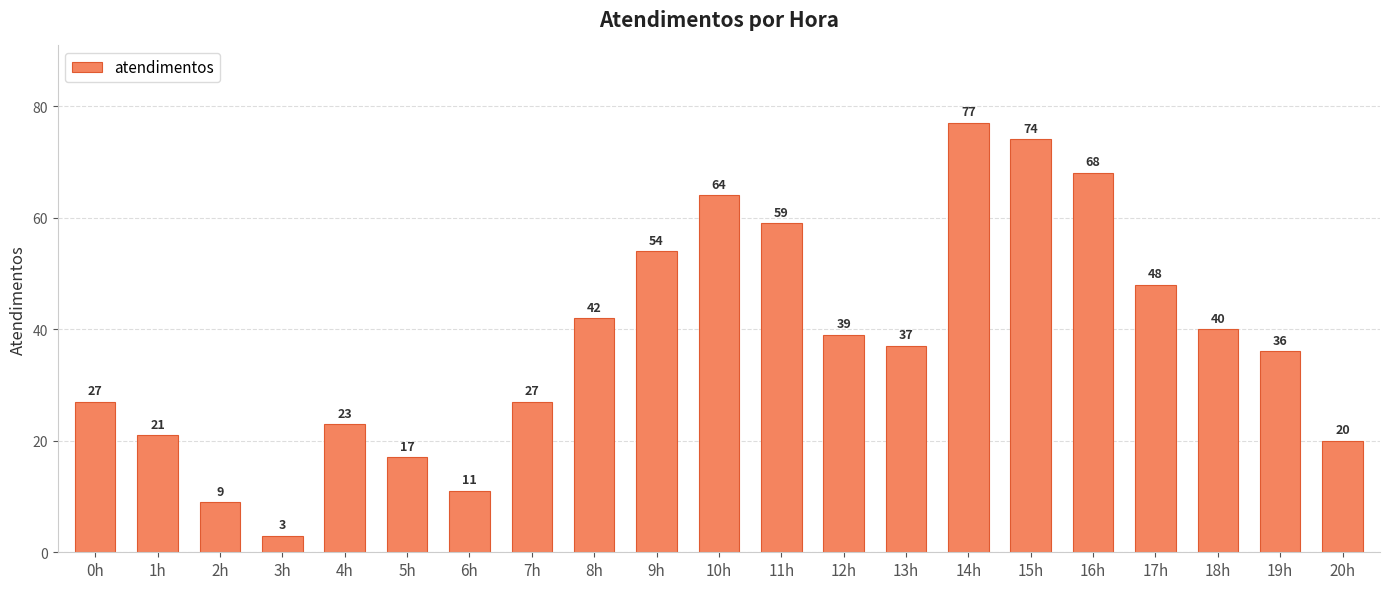

True or false: the data shows 21 at 1h.

True